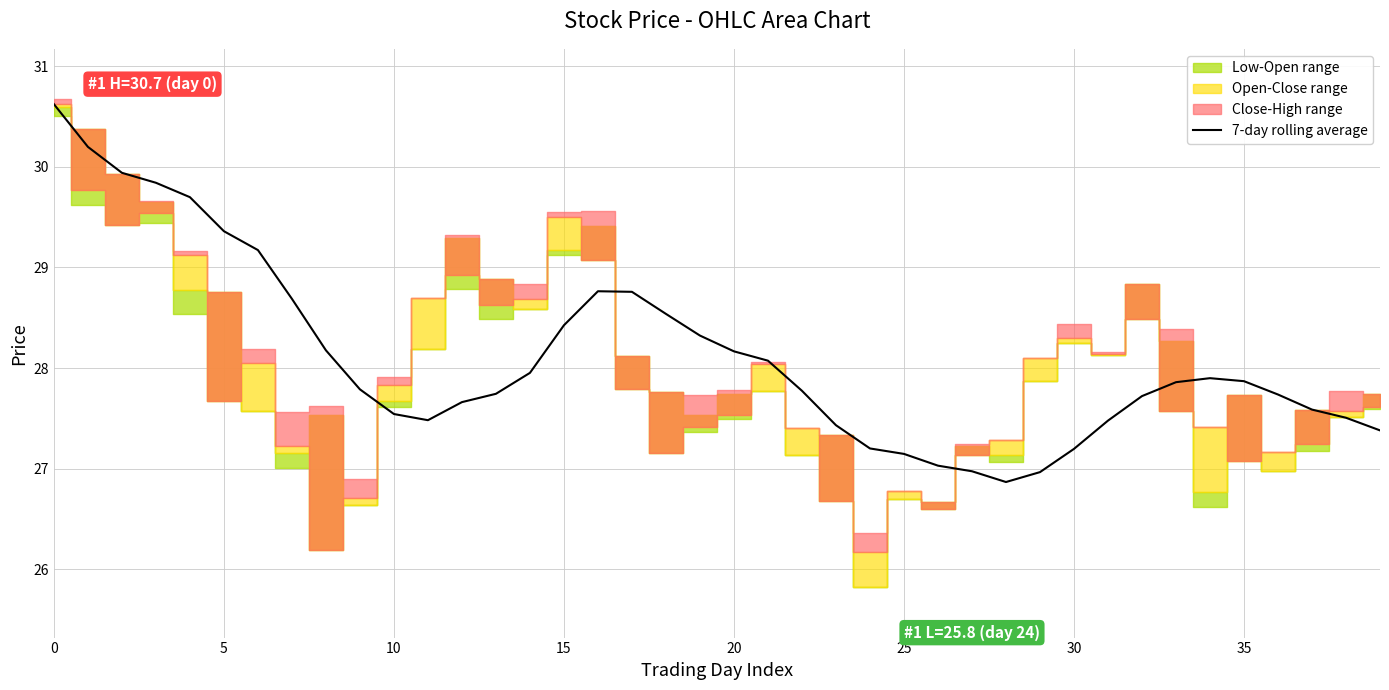

What is the highest value of the 7-day rolling average series?

30.6